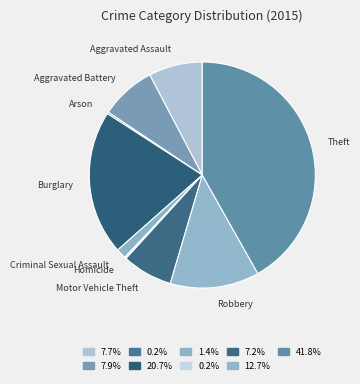

Does Burglary account for over 50% of the chart?

No